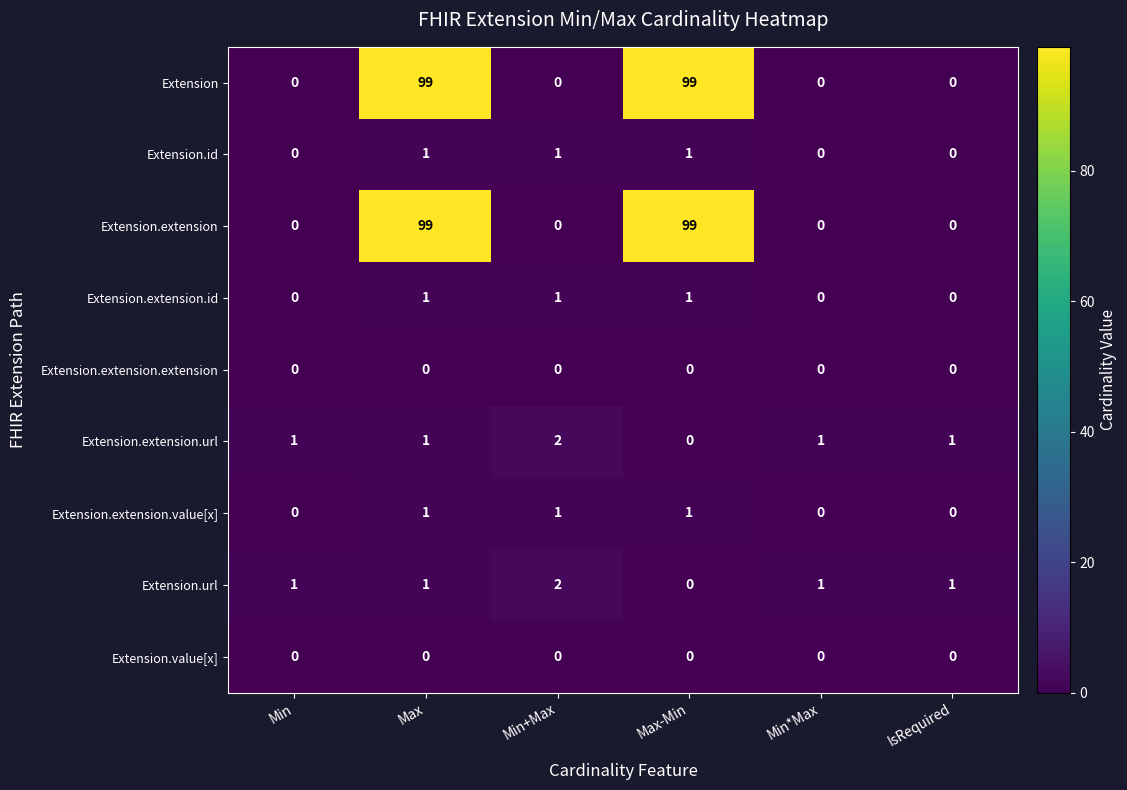

Is the value of Extension.id at Max-Min greater than the value of Extension at Max-Min?

No